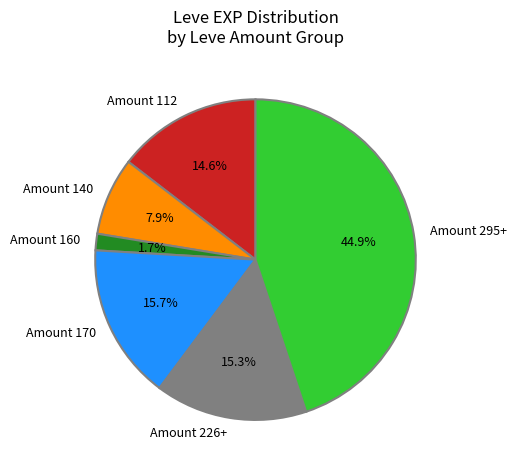

Which slice is the largest?

Amount 295+